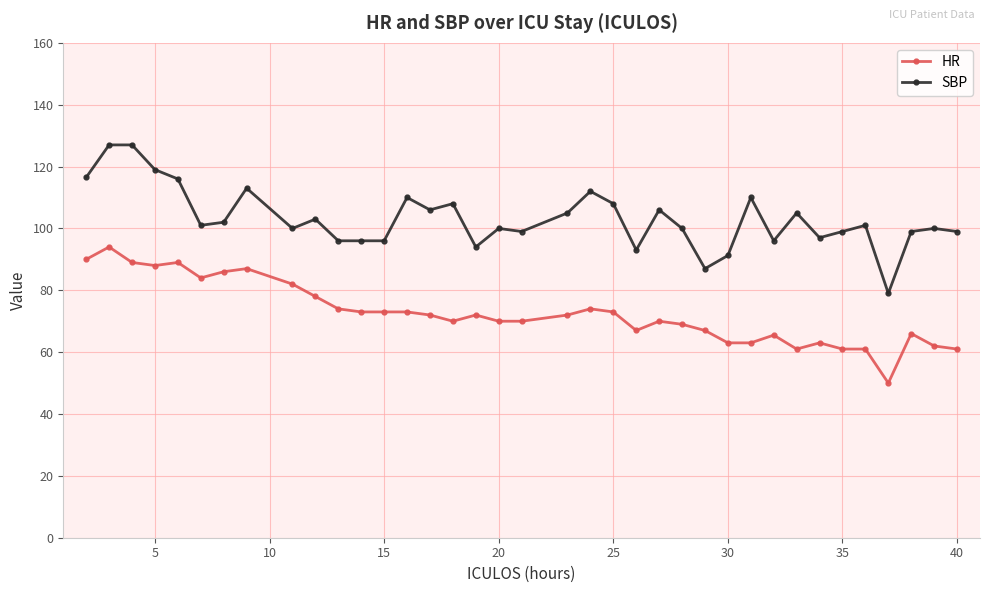

What is the difference between the second highest and minimum values in the SBP series?

48.0